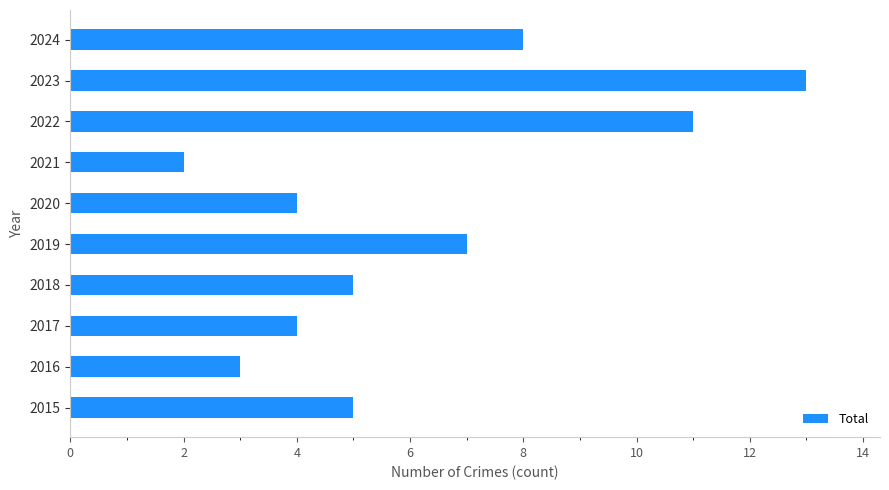

What is the ratio of the value at 2023 to the value at 2020?

3.2